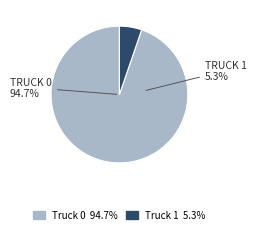

Which category has the biggest portion of the pie?

Truck 0